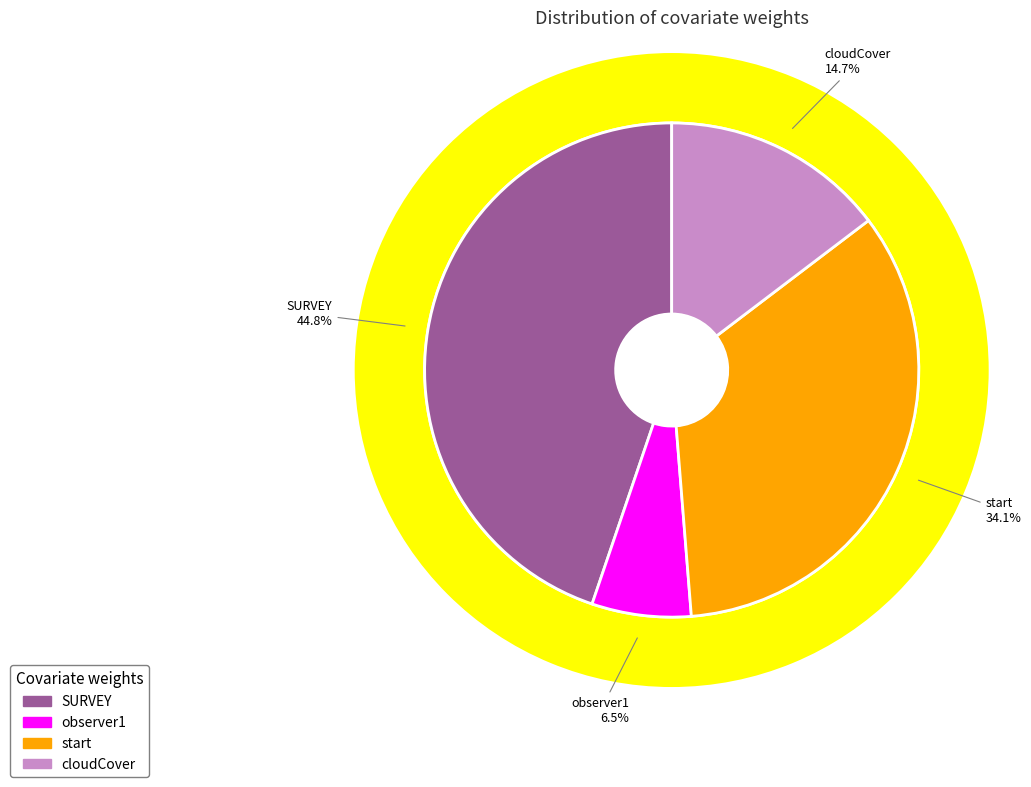

What is the change in value from observer1 to cloudCover?

+0.2